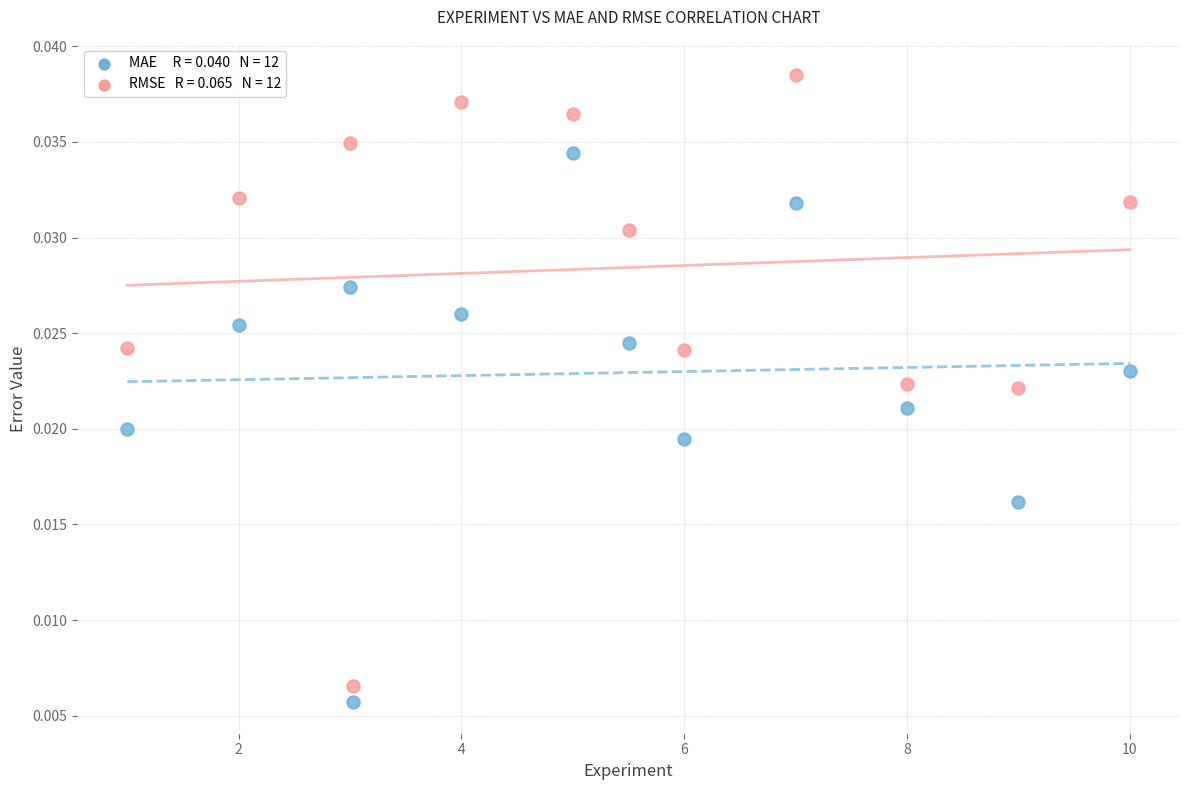

How many points are shown in the scatter plot?

24